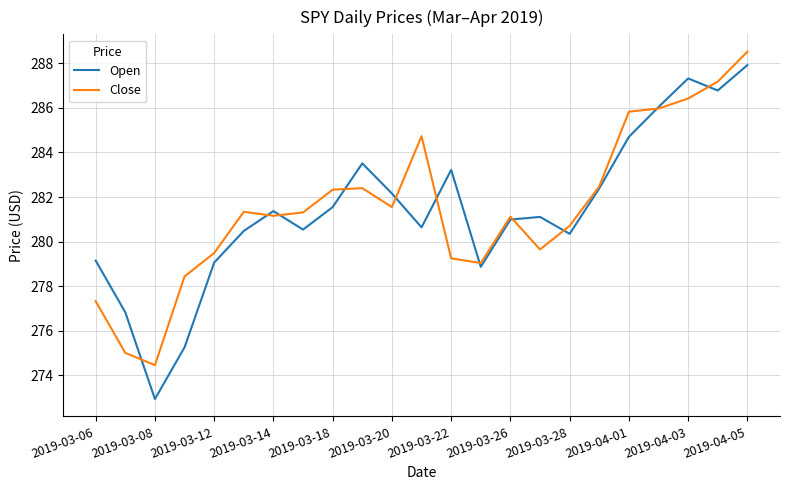

What is the maximum value shown in the chart?

288.5